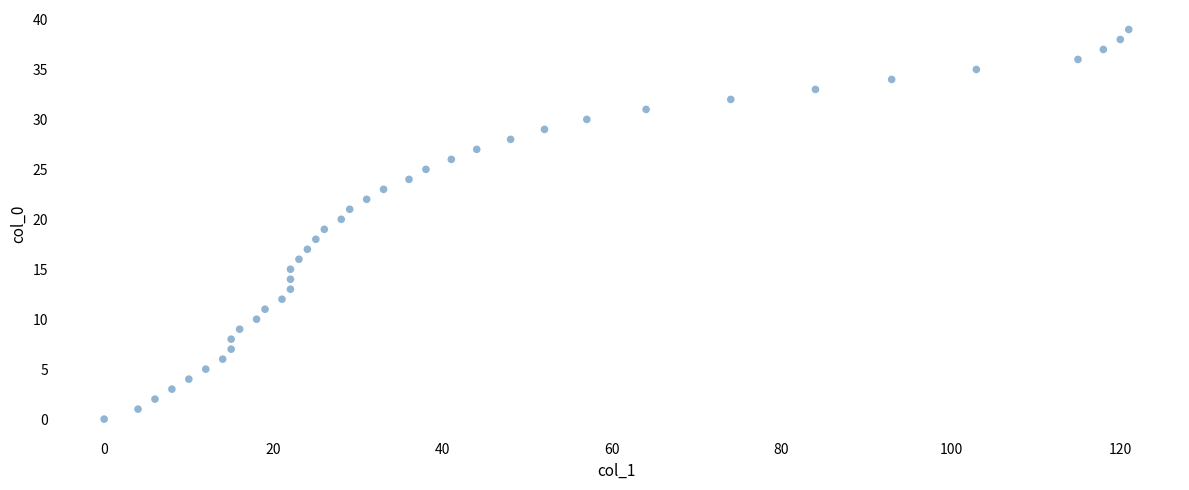

What is the range of X values (max minus min)?

121